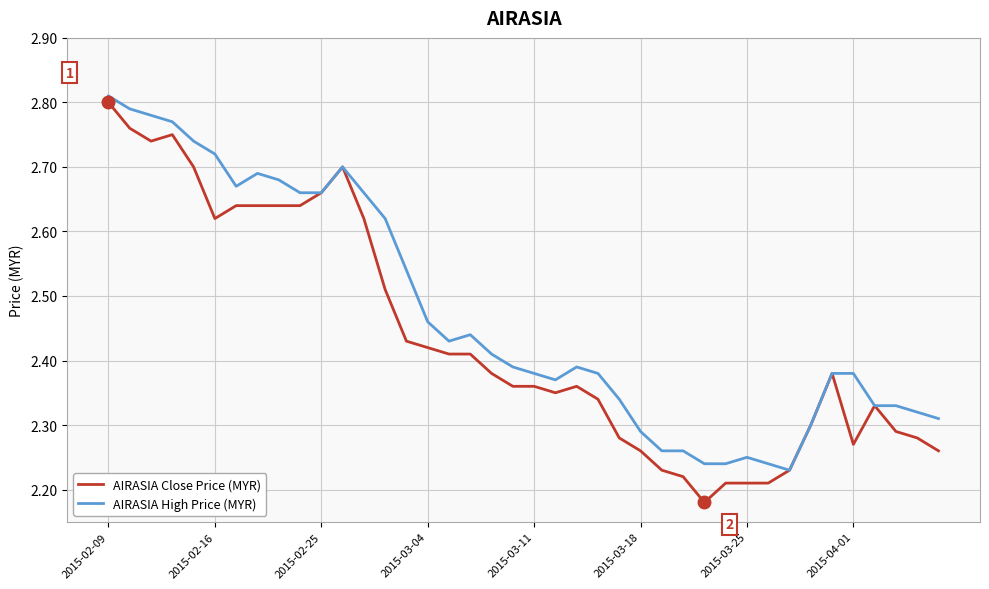

List the series in order of their overall mean, highest first.

AIRASIA High Price (MYR), AIRASIA Close Price (MYR)